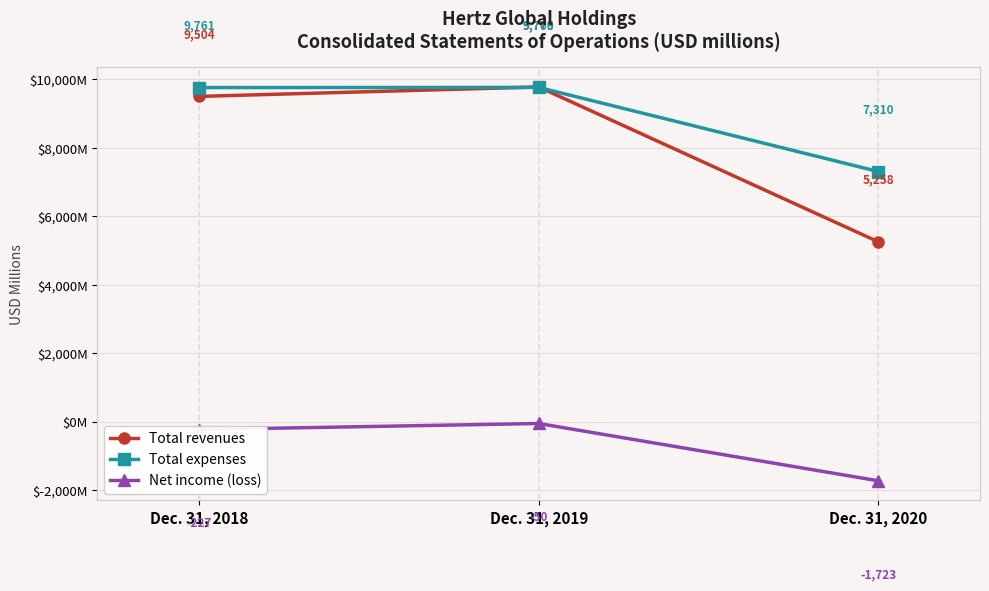

The Total revenues series shows 9779 at Dec. 31, 2019. True or false?

True